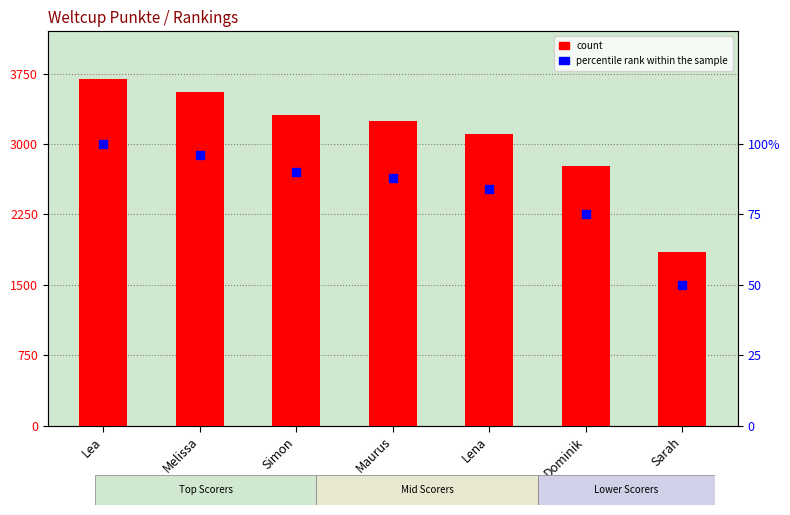

At how many categories does at least one series exceed 2645?

6